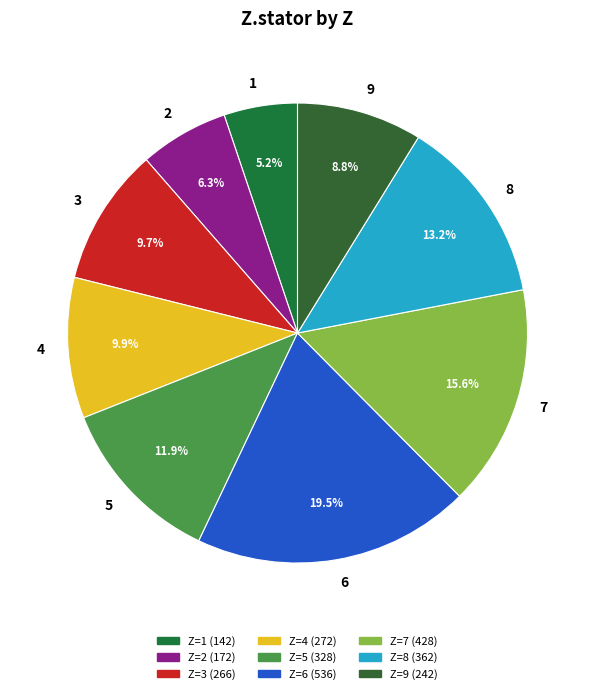

Which slice is the largest?

6